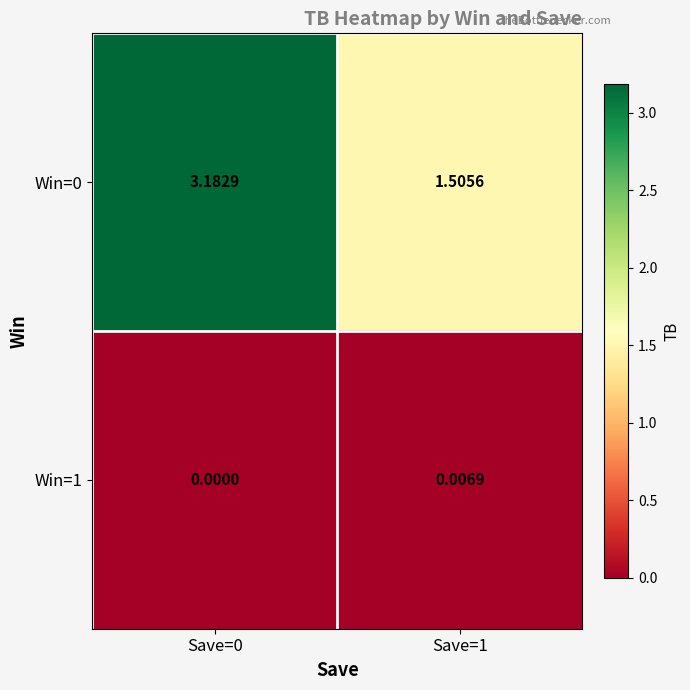

Is the value of Win=0 at Save=1 greater than the value of Win=1 at Save=1?

Yes